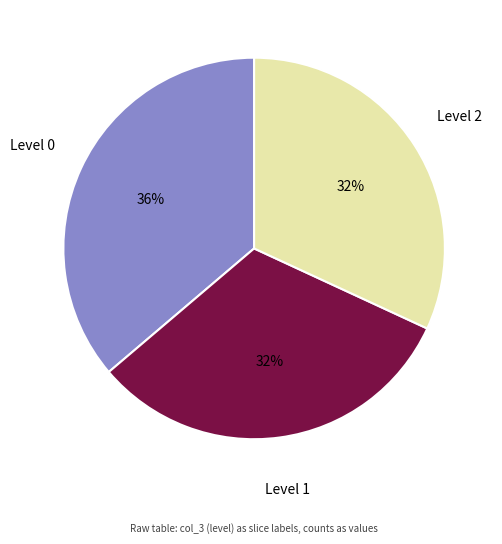

Is there any slice that represents more than half of the pie?

No